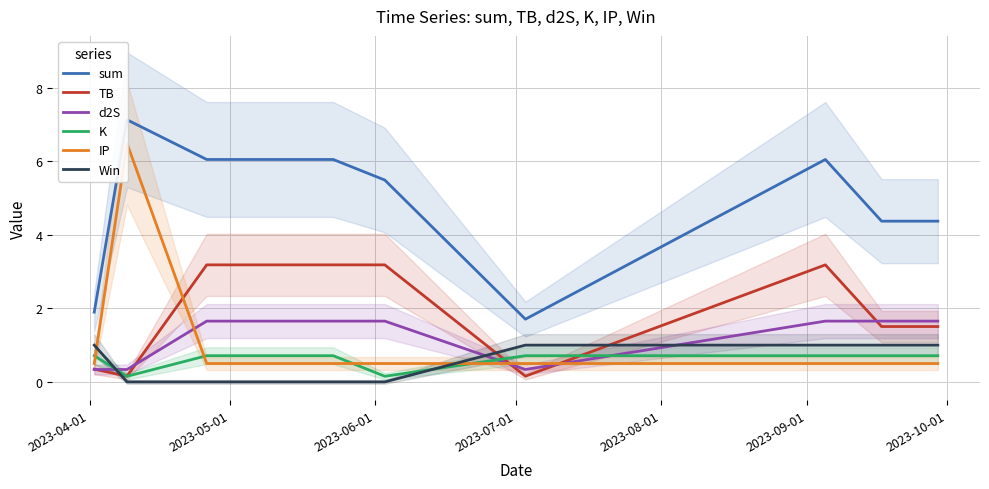

What is the maximum value shown in the chart?

7.1